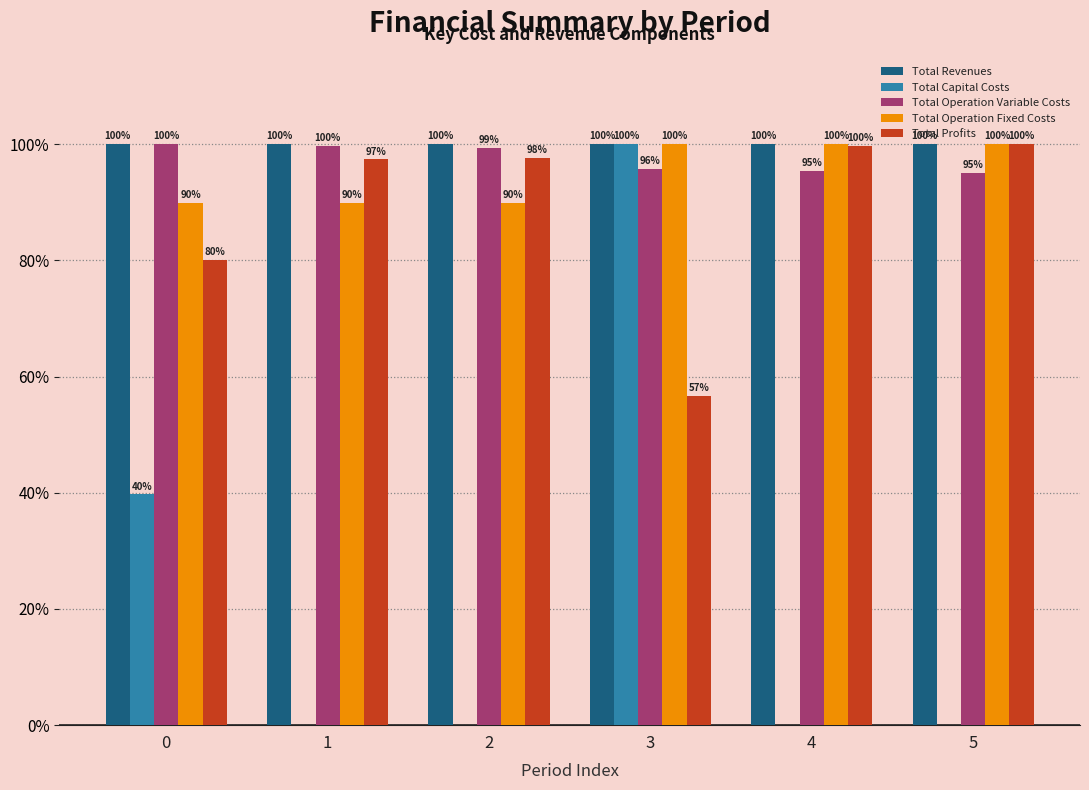

What is the maximum value for Total Profits?

100.0